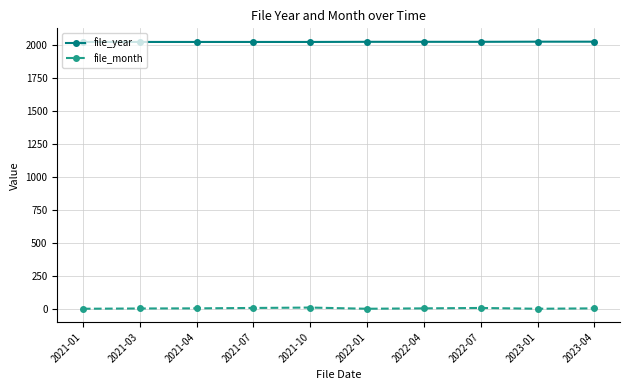

What is the lowest value of the file_year series?

2021